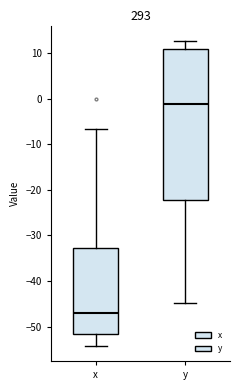

Which box is the tallest, from its lower edge to its upper edge?

y